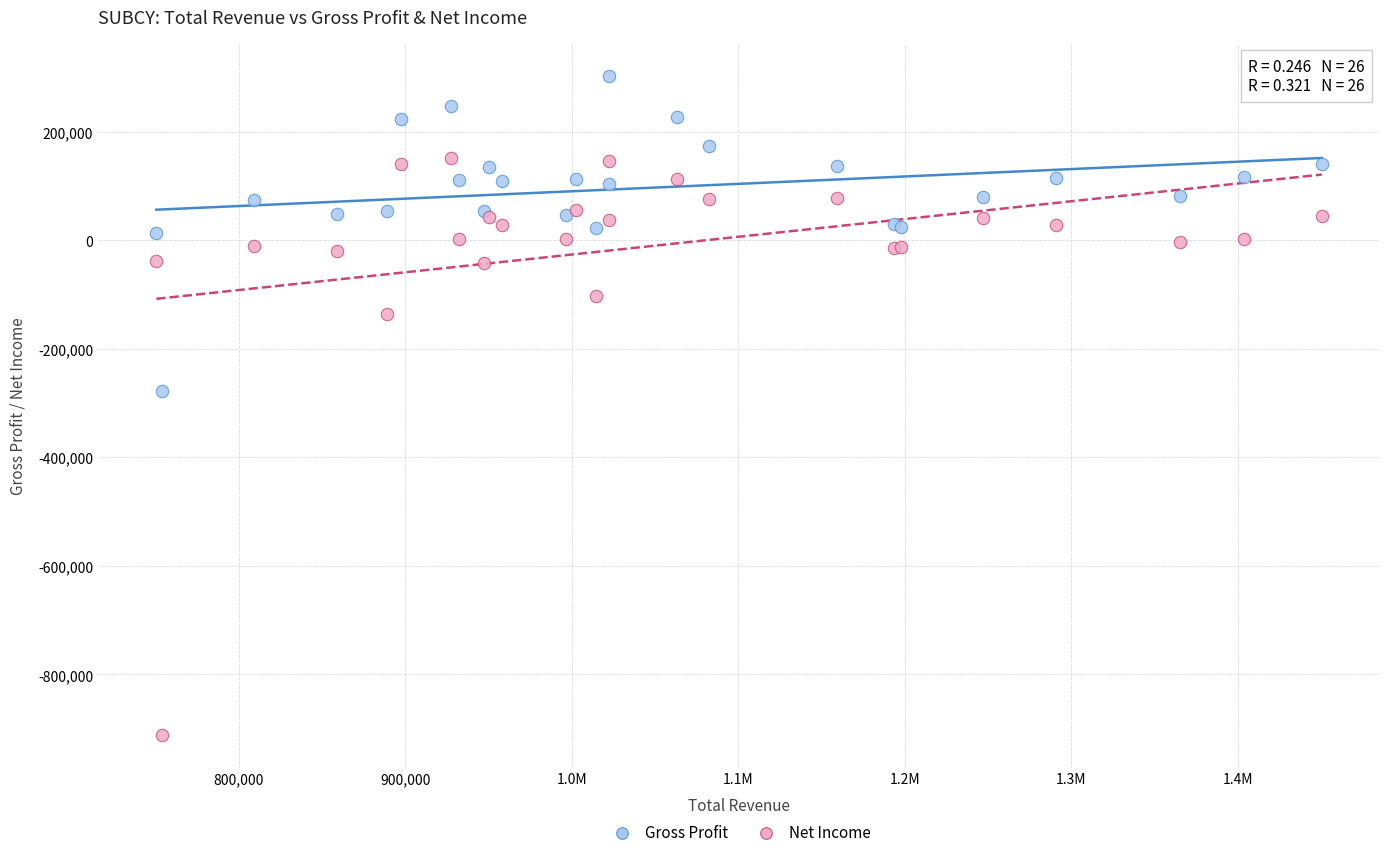

Which series contains the highest Y value?

Gross Profit